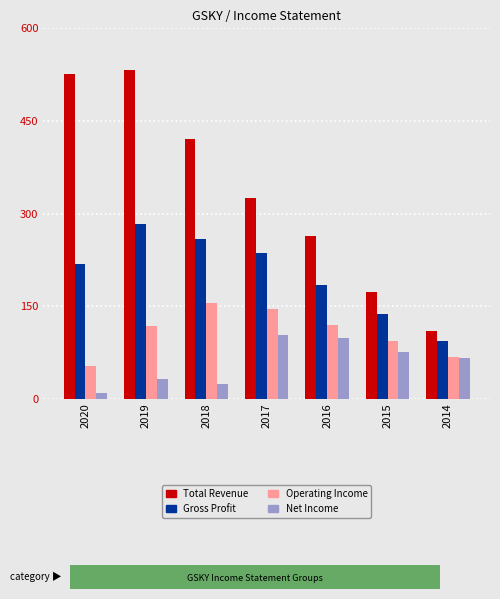

Between 2019 and 2016, which series saw the biggest shift?

Total Revenue